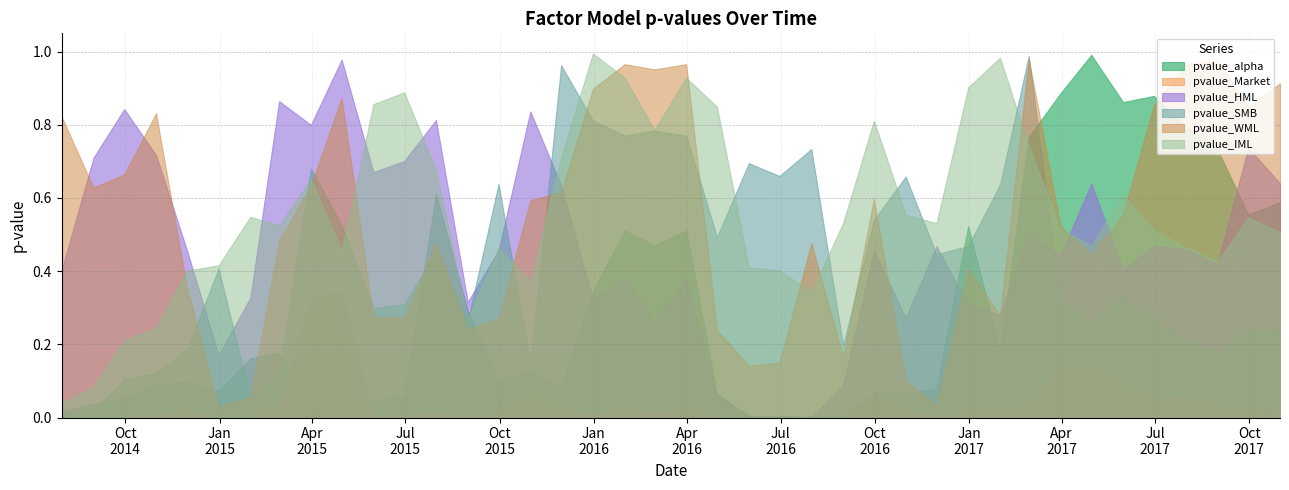

Reading left to right, list all the values displayed in this chart.

pvalue_alpha: 0.0	0.0	0.1	0.1	0.1	0.1	0.2	0.2	0.0	0.0	0.0	0.1	0.6	0.3	0.1	0.1	0.1	0.3	0.5	0.5	0.5	0.1	0.0	0.0	0.0	0.0	0.1	0.1	0.1	0.5	0.2	0.8	0.9	1.0	0.9	0.9	0.8	0.7	0.6	0.6
pvalue_Market: 0.0	0.0	0.0	0.0	0.0	0.0	0.0	0.0	0.3	0.3	0.0	0.0	0.0	0.0	0.0	0.1	0.0	0.0	0.0	0.0	0.0	0.0	0.0	0.0	0.0	0.0	0.1	0.0	0.0	0.0	0.0	0.0	0.1	0.1	0.1	0.1	0.1	0.0	0.0	0.0
pvalue_HML: 0.4	0.7	0.8	0.7	0.5	0.2	0.3	0.9	0.8	1.0	0.7	0.7	0.8	0.3	0.5	0.8	0.6	0.3	0.4	0.3	0.4	0.1	0.0	0.0	0.0	0.1	0.5	0.3	0.5	0.3	0.3	0.5	0.4	0.6	0.4	0.5	0.5	0.4	0.7	0.6
pvalue_SMB: 0.0	0.0	0.1	0.1	0.2	0.4	0.1	0.1	0.7	0.5	0.3	0.3	0.5	0.3	0.6	0.2	1.0	0.8	0.8	0.8	0.8	0.5	0.7	0.7	0.7	0.2	0.5	0.7	0.4	0.5	0.6	1.0	0.3	0.3	0.3	0.3	0.2	0.2	0.2	0.2
pvalue_WML: 0.8	0.6	0.7	0.8	0.4	0.0	0.1	0.5	0.6	0.9	0.3	0.3	0.5	0.2	0.3	0.6	0.6	0.9	1.0	1.0	1.0	0.2	0.1	0.1	0.5	0.2	0.6	0.1	0.0	0.4	0.3	1.0	0.5	0.4	0.6	0.9	1.0	1.0	0.9	0.9
pvalue_IML: 0.0	0.1	0.2	0.2	0.4	0.4	0.5	0.5	0.7	0.5	0.9	0.9	0.7	0.3	0.5	0.4	0.7	1.0	0.9	0.8	0.9	0.8	0.4	0.4	0.3	0.5	0.8	0.6	0.5	0.9	1.0	0.7	0.5	0.5	0.6	0.5	0.5	0.4	0.5	0.5